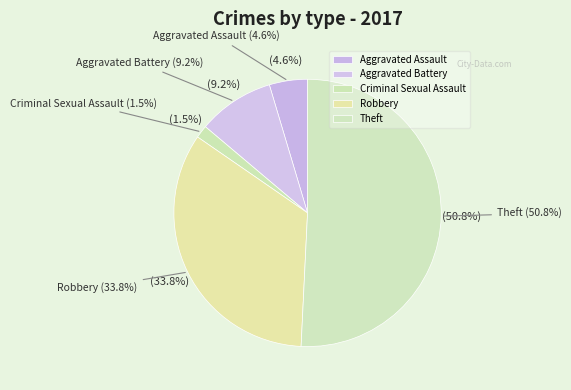

What is the largest slice in the pie chart?

Theft